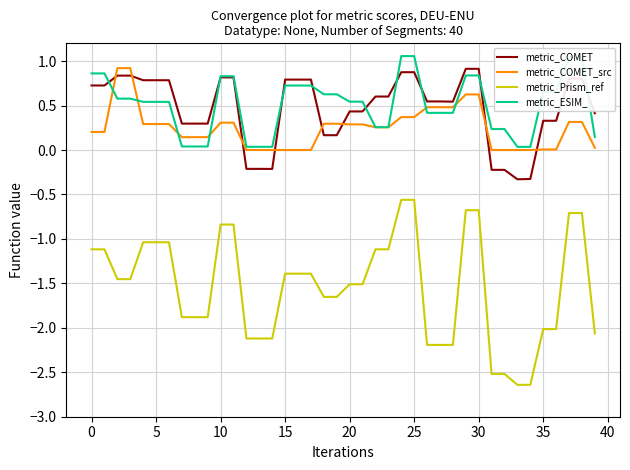

After their last crossing, which series has the higher values: metric_COMET_src or metric_COMET?

metric_COMET